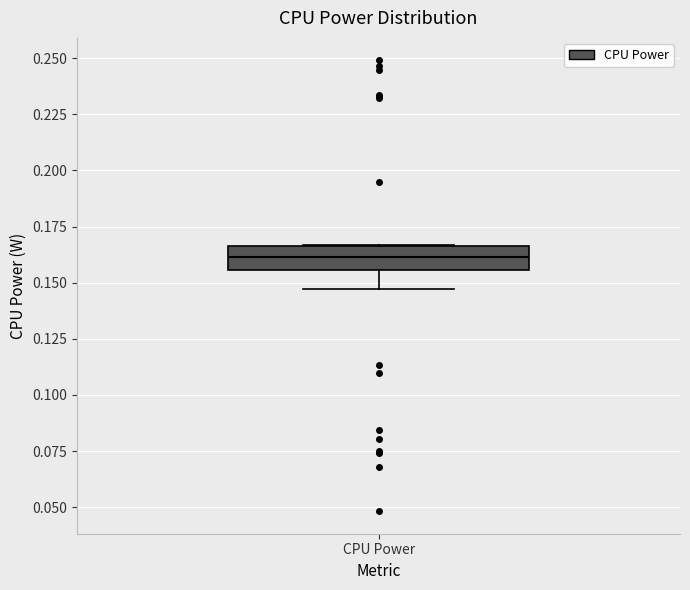

Where is the lower edge of the box for CPU Power on the y-axis? The values are not printed on the chart, so give them approximately, as read against the axis.

0.155